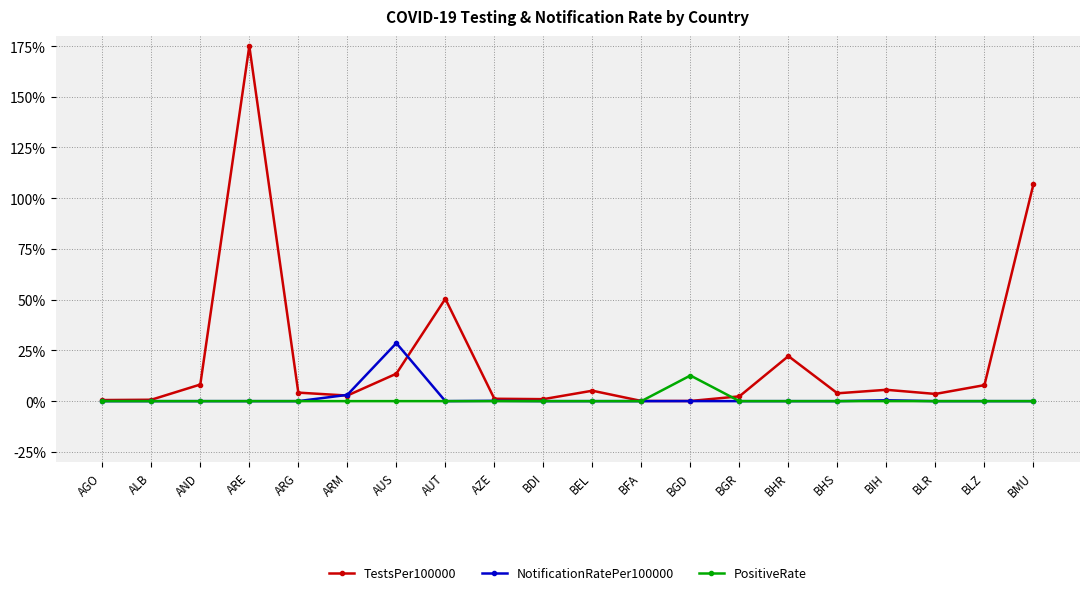

Where is the first local maximum for TestsPer100000?

ARE